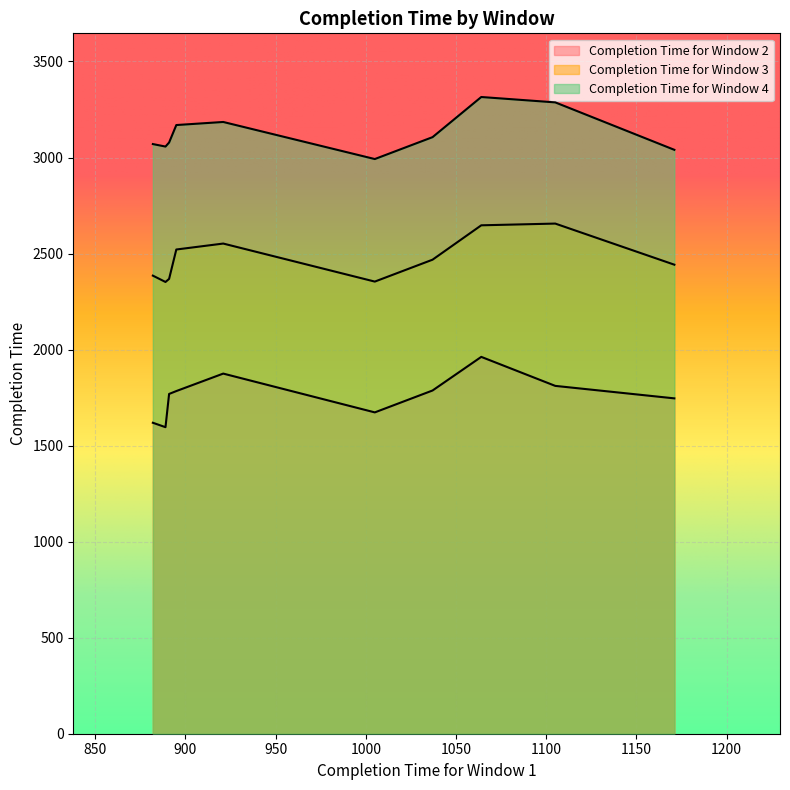

What is the sum of all Completion Time for Window 4 values?

31299